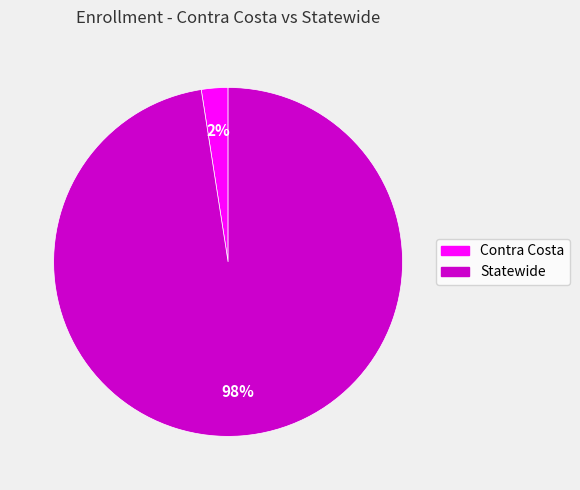

How many segments does this pie chart have?

2